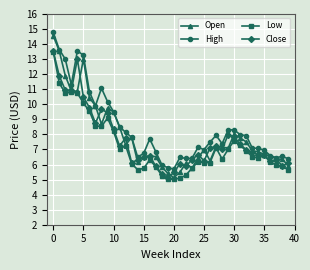

True or false: High and Low intersect in this chart.

False